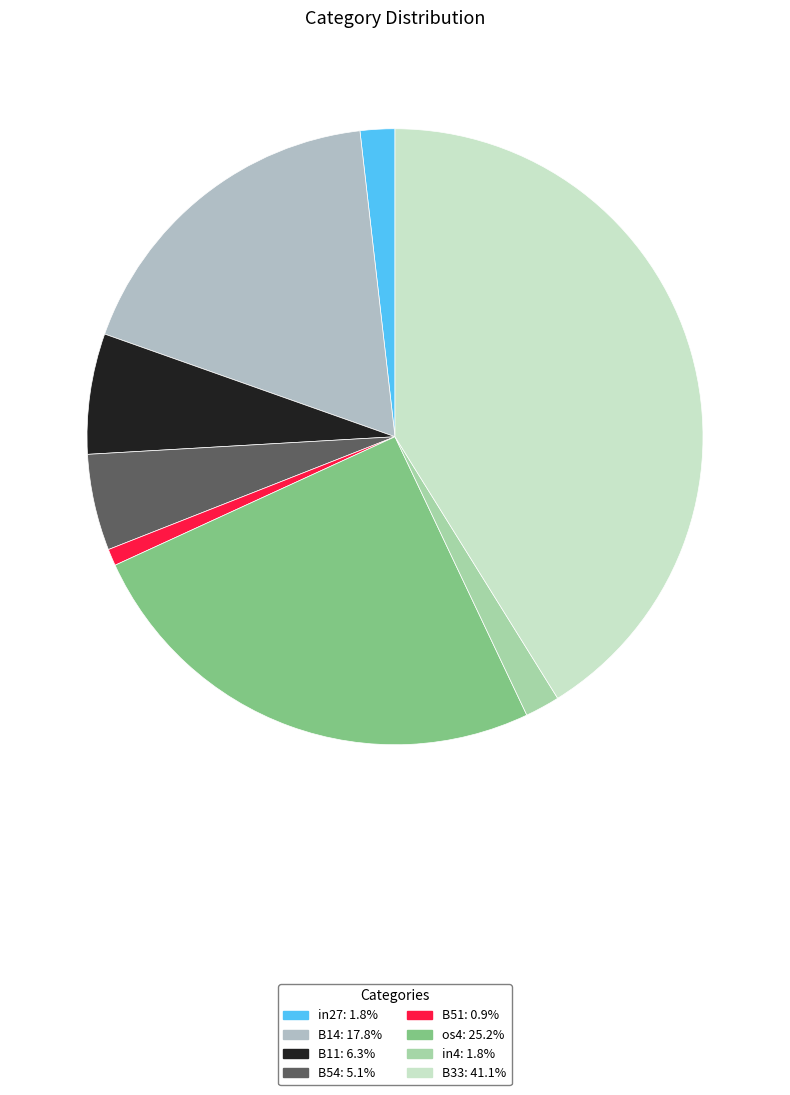

How many segments does this pie chart have?

8